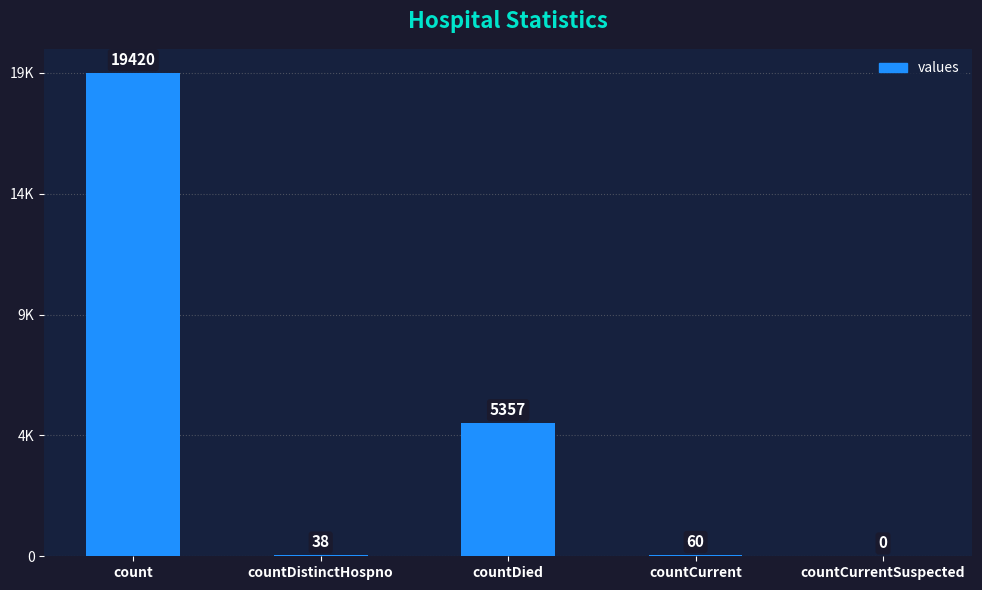

True or false: the data shows 0 at countCurrentSuspected.

True